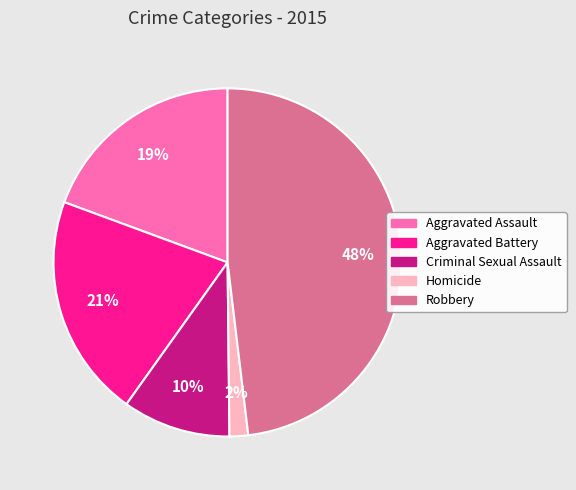

Combined, do Aggravated Battery and Aggravated Assault account for over 50%?

No